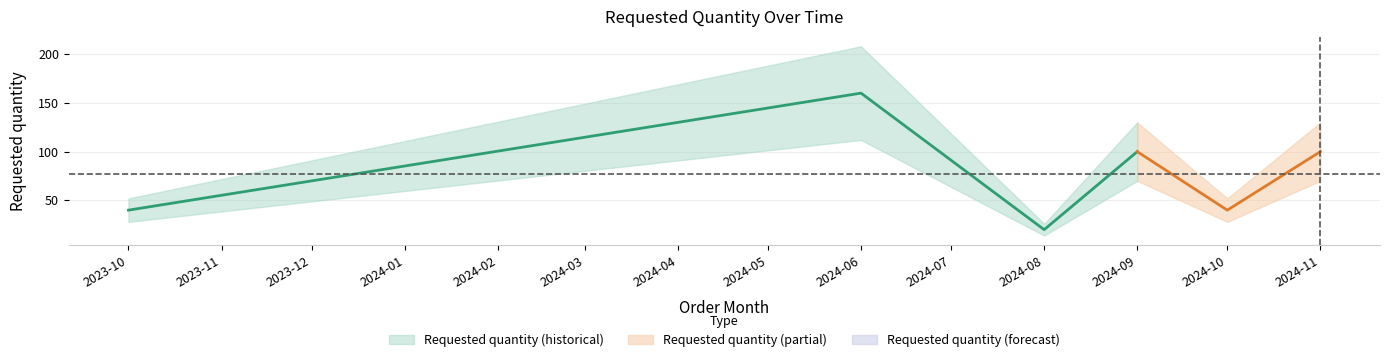

Does the chart have visible grid lines?

Yes